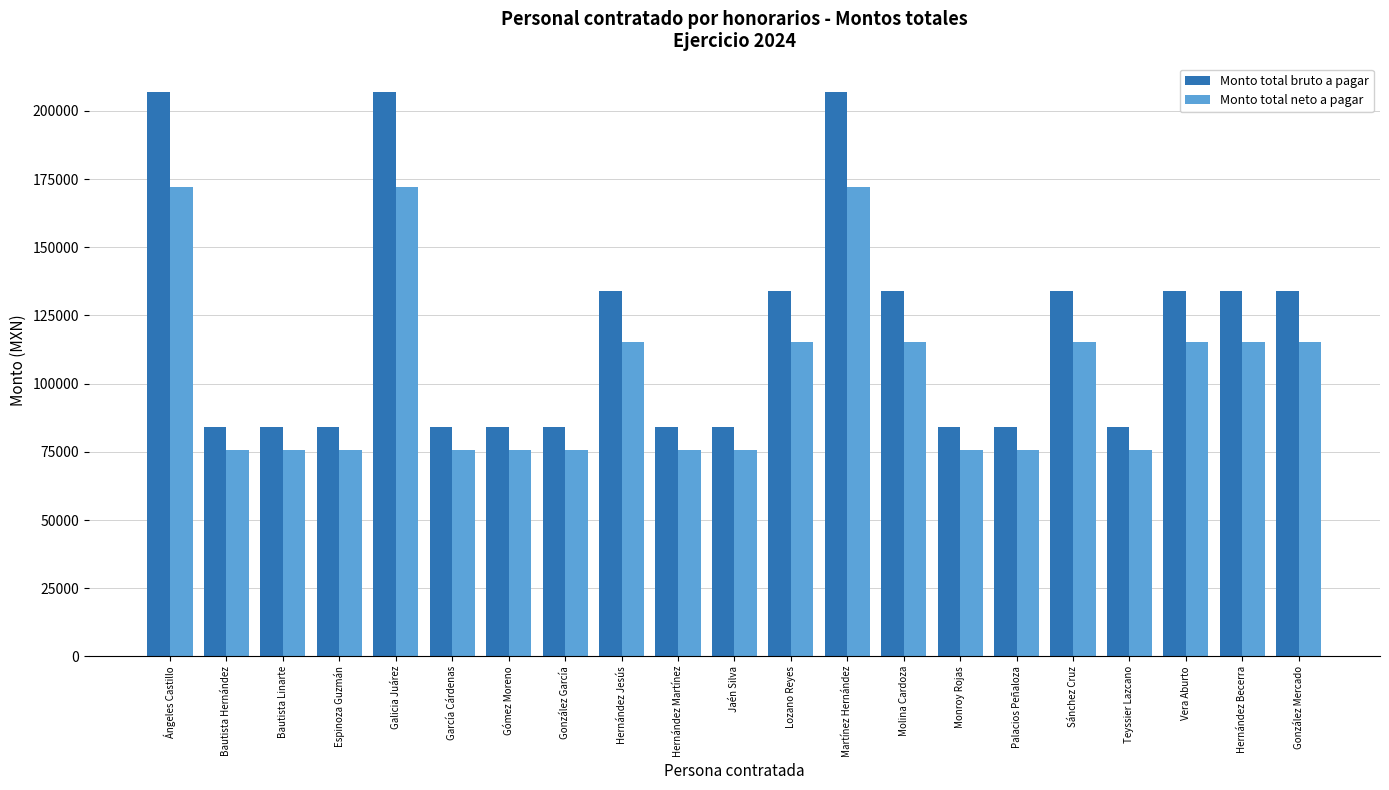

How many groups of bars are there?

21